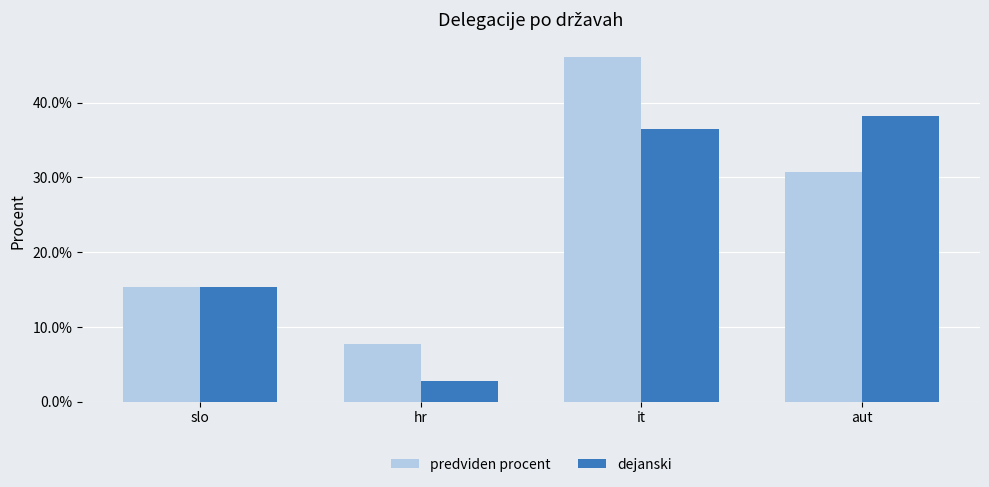

Are the bars grouped side by side (vs. stacked)?

Yes